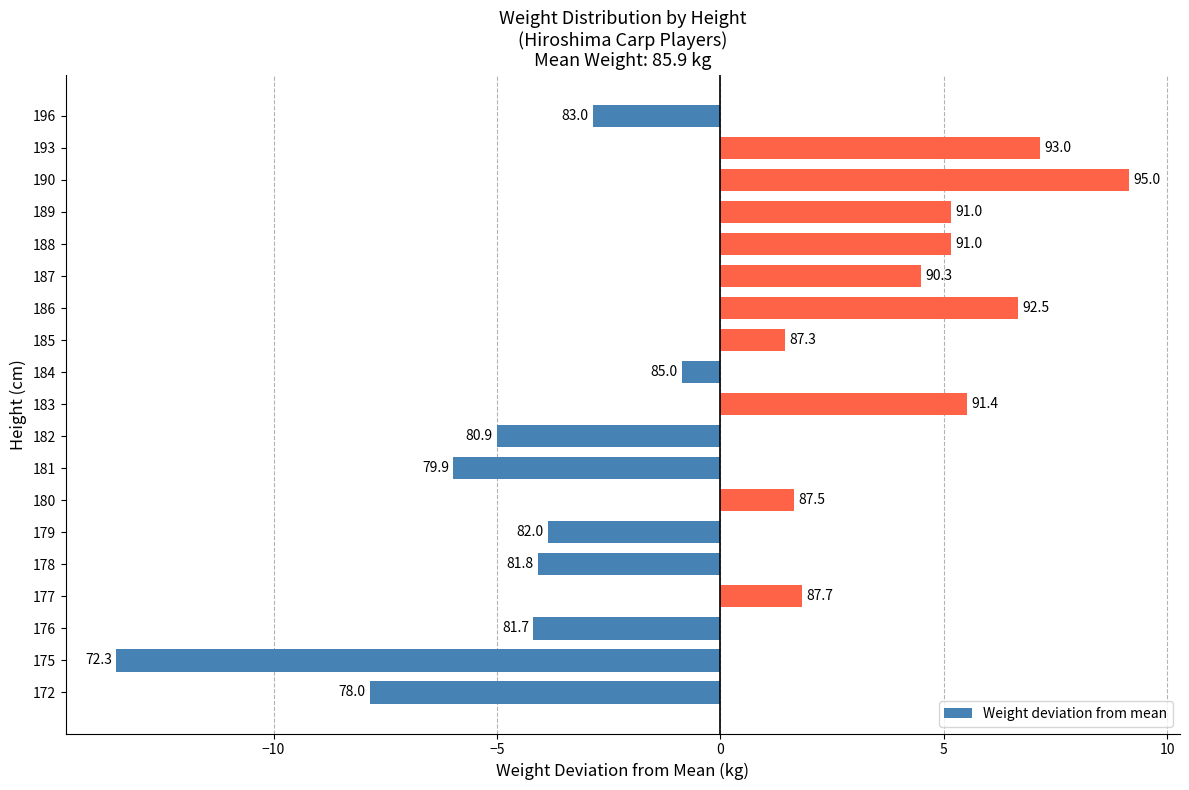

How many bars are there in total?

19